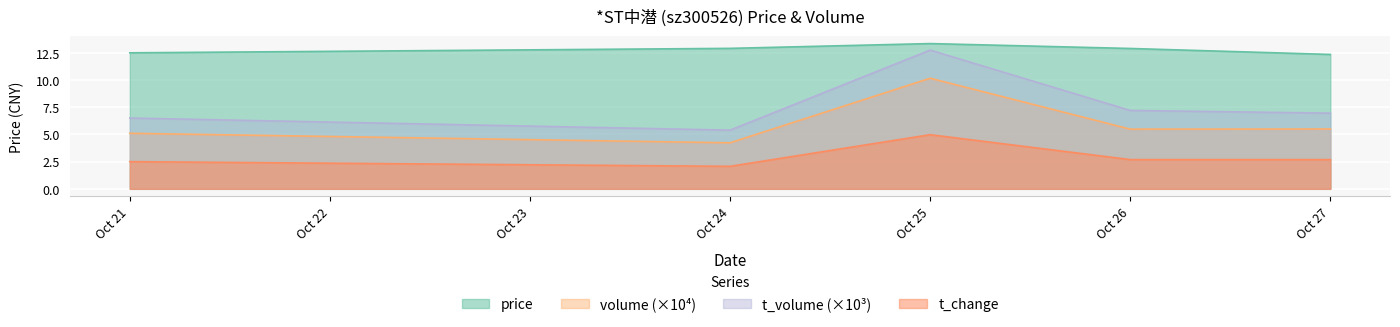

What is the spread (max minus min) of values at Oct 27?

9.7